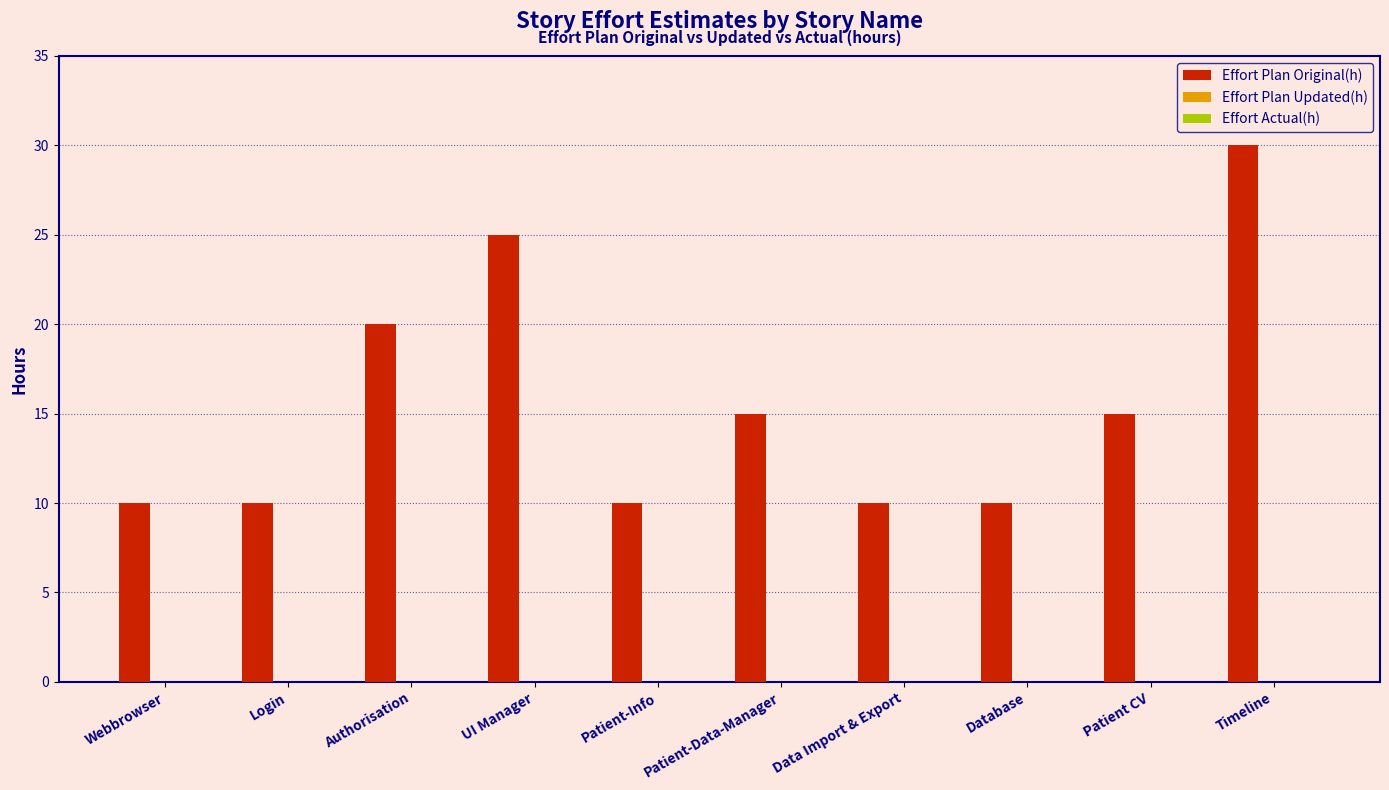

What is the ratio of the value at Authorisation to the value at UI Manager?

0.8